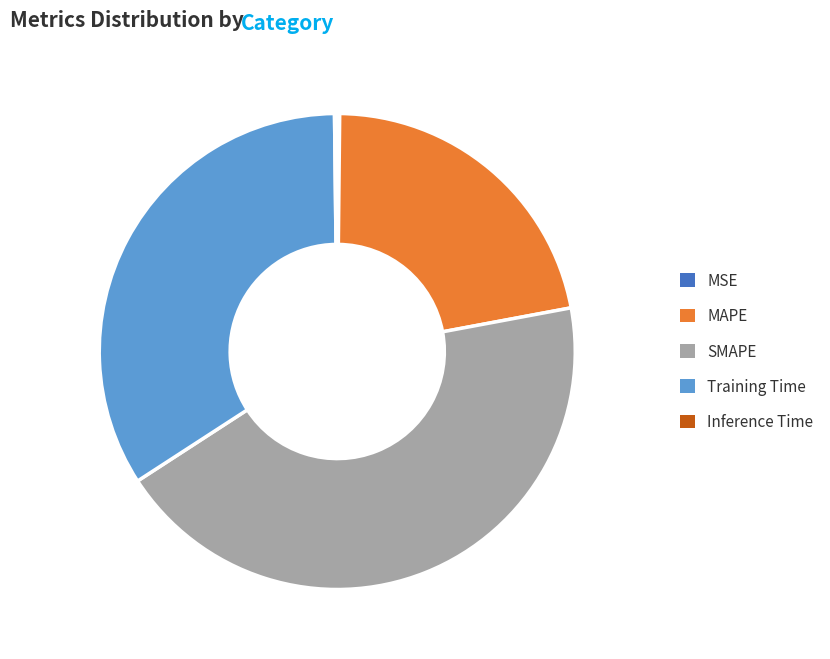

Is there a majority slice in this chart?

No